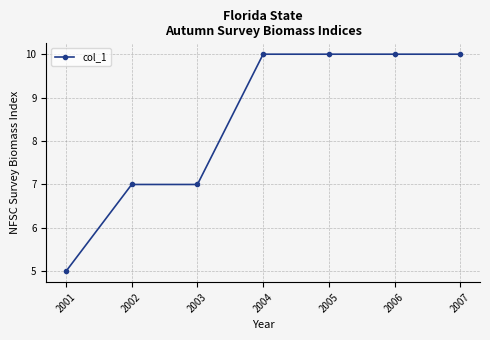

The chart shows a value of 10 at 2006. True or false?

True